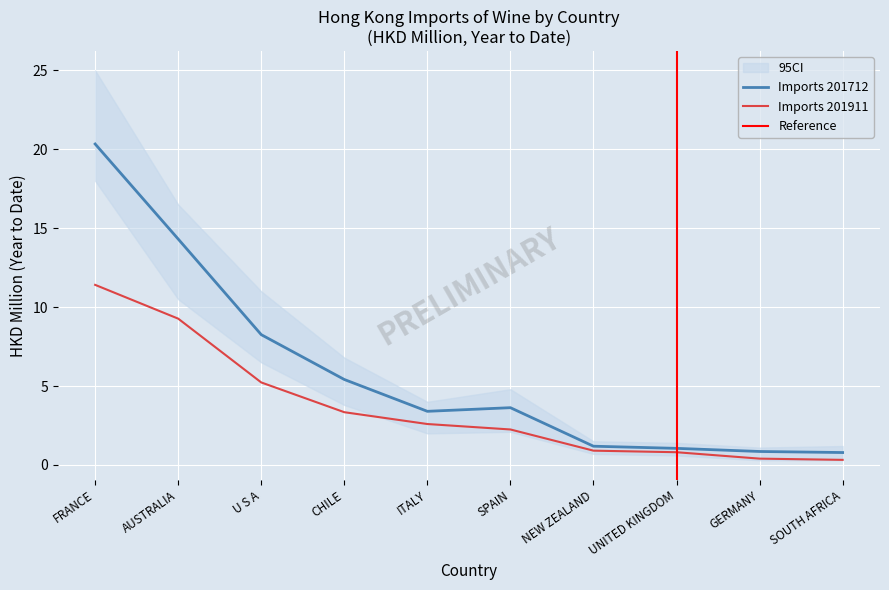

What is the maximum value for Imports 201712?

20.3